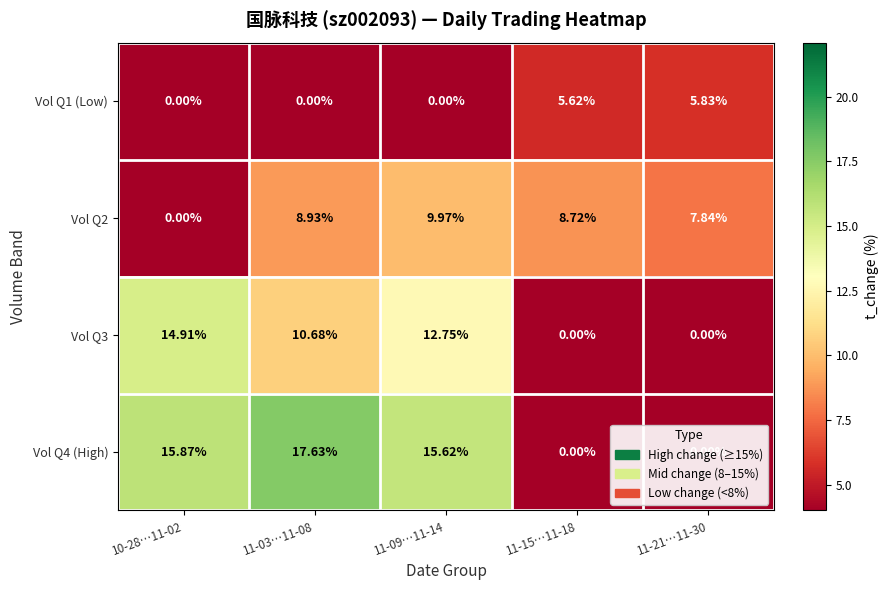

How many data points does each series have?

5